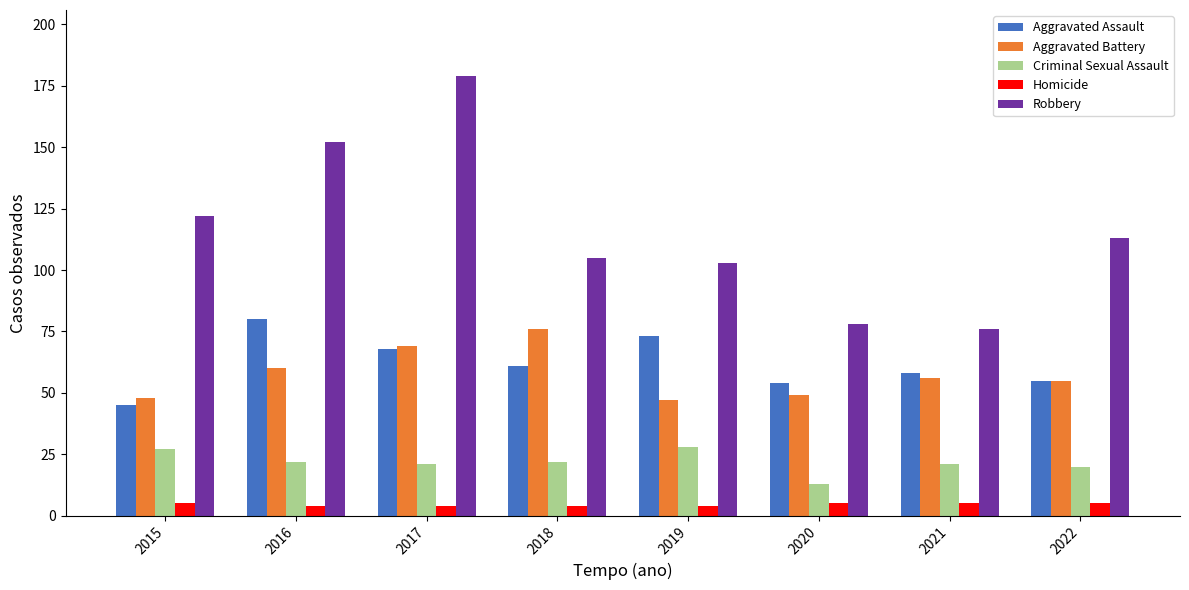

At how many categories does at least one series exceed 41?

8